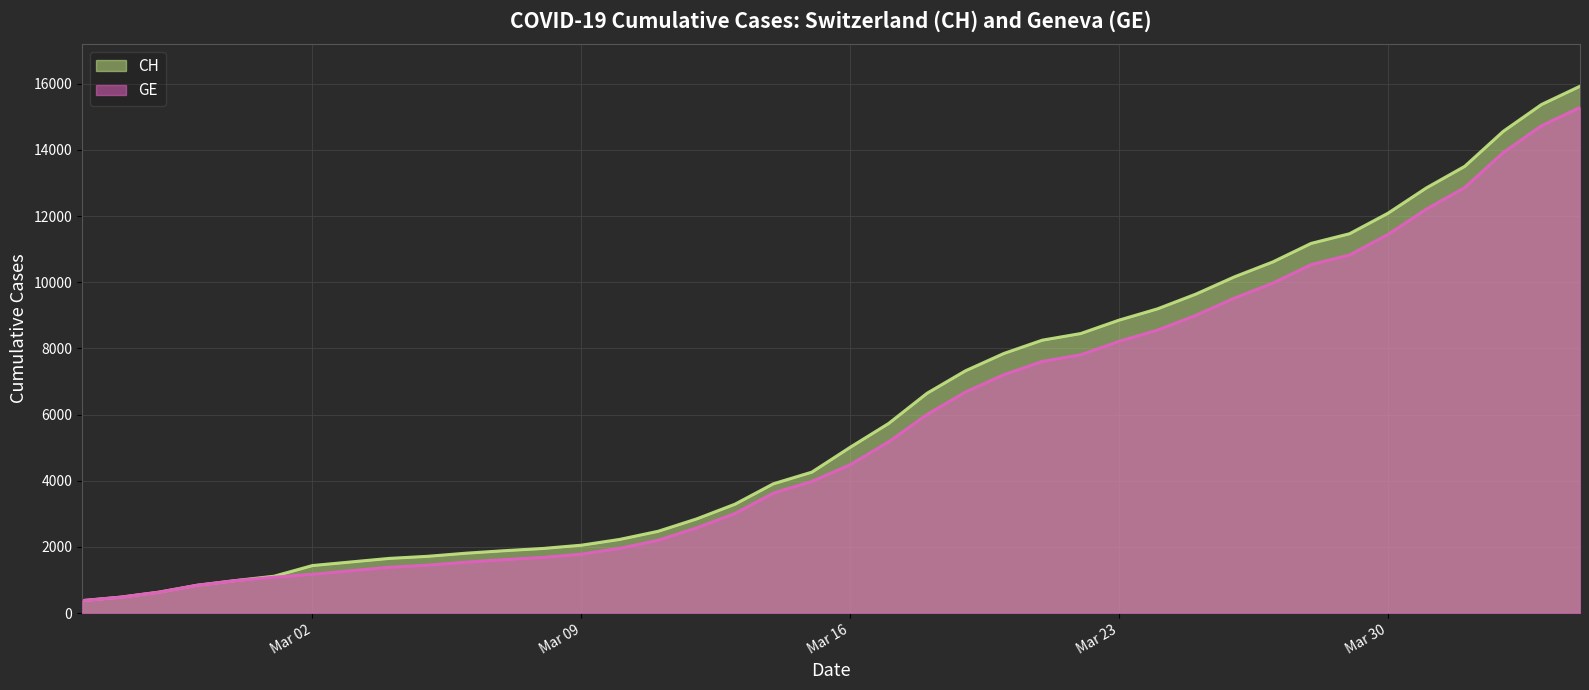

True or false: CH and GE intersect in this chart.

False